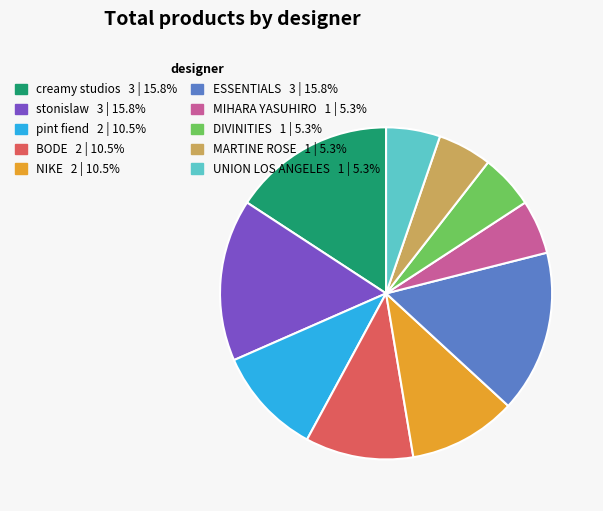

Is there a majority slice in this chart?

No